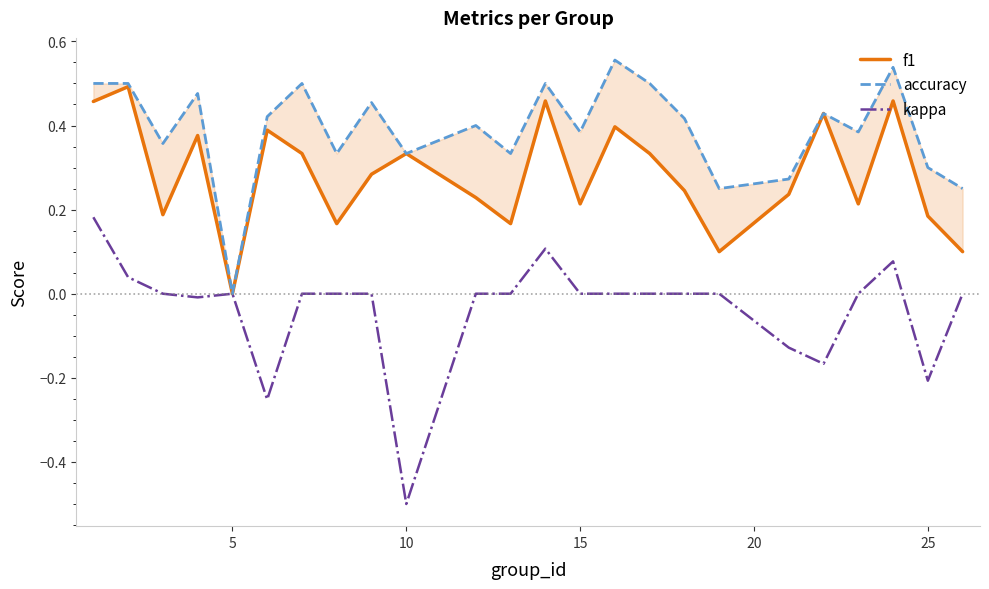

What is the value of the kappa point at the 20th from the left?

-0.2